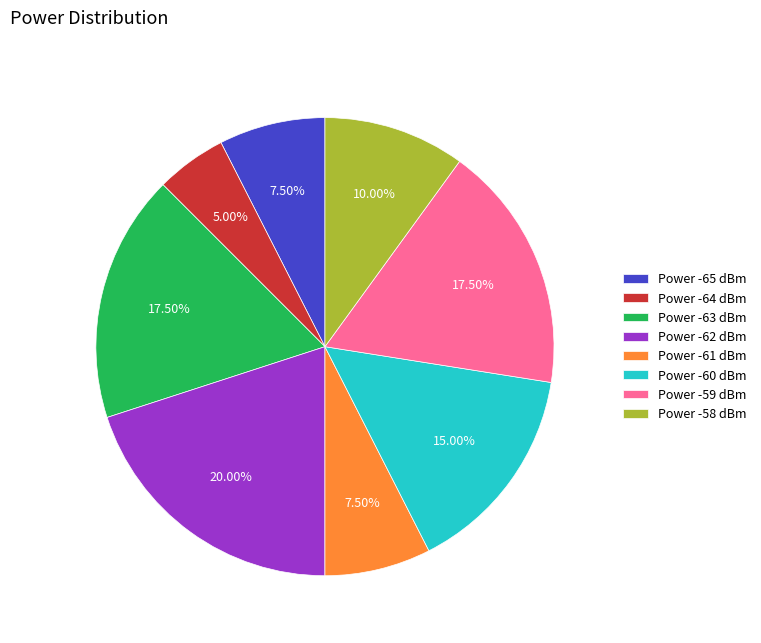

Does Power -58 dBm account for over 50% of the chart?

No